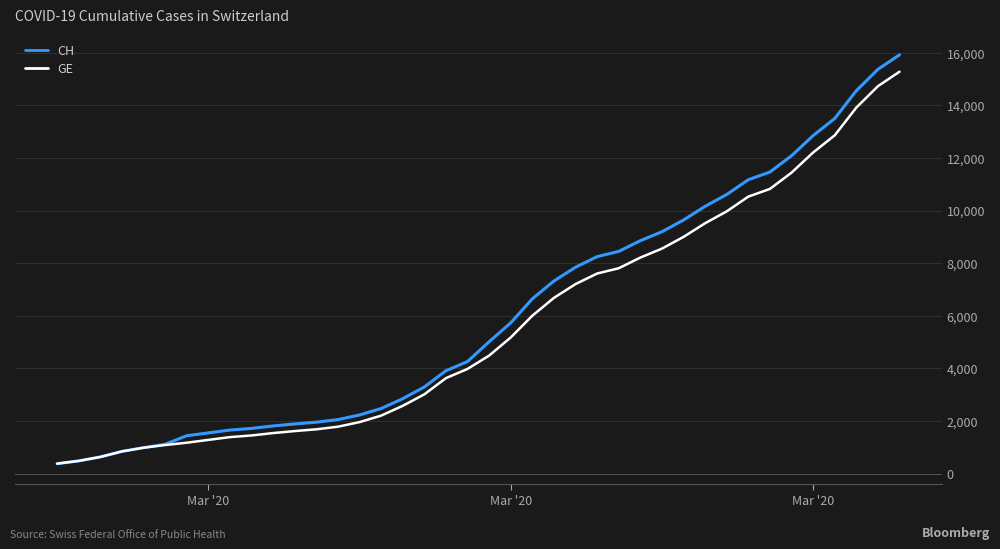

Does the chart display data point markers on the line(s)?

No